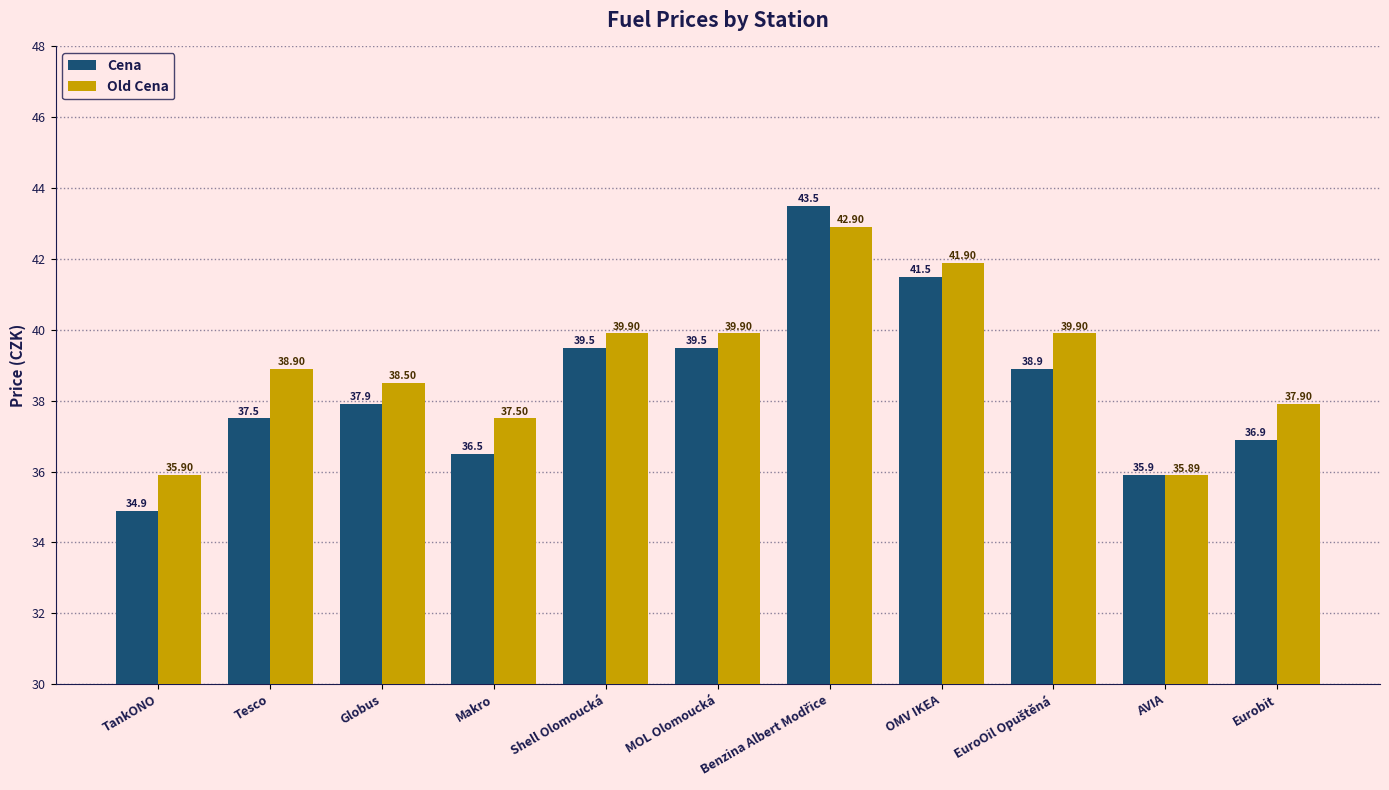

Where is Old Cena nearest to the value 39?

Tesco